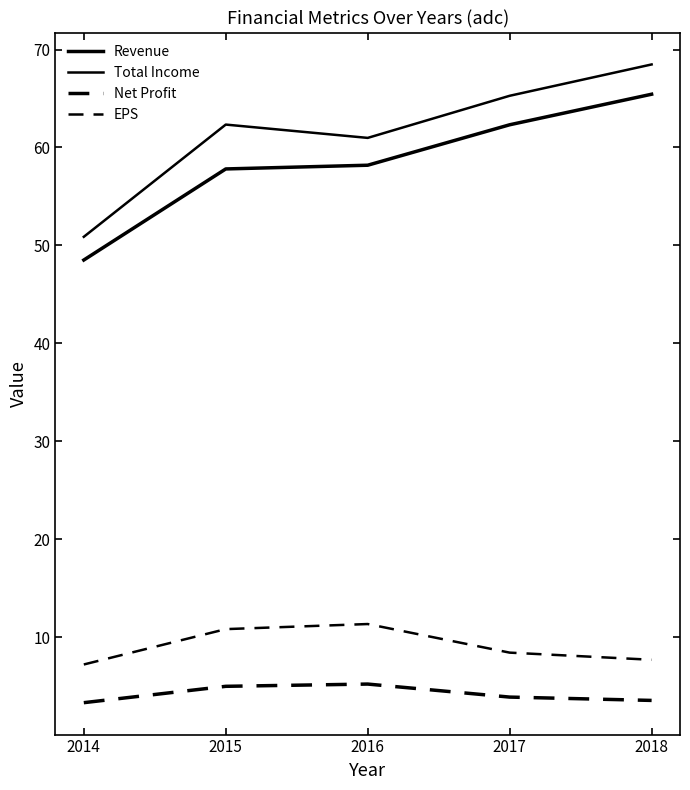

What is the sum of all EPS values?

45.5